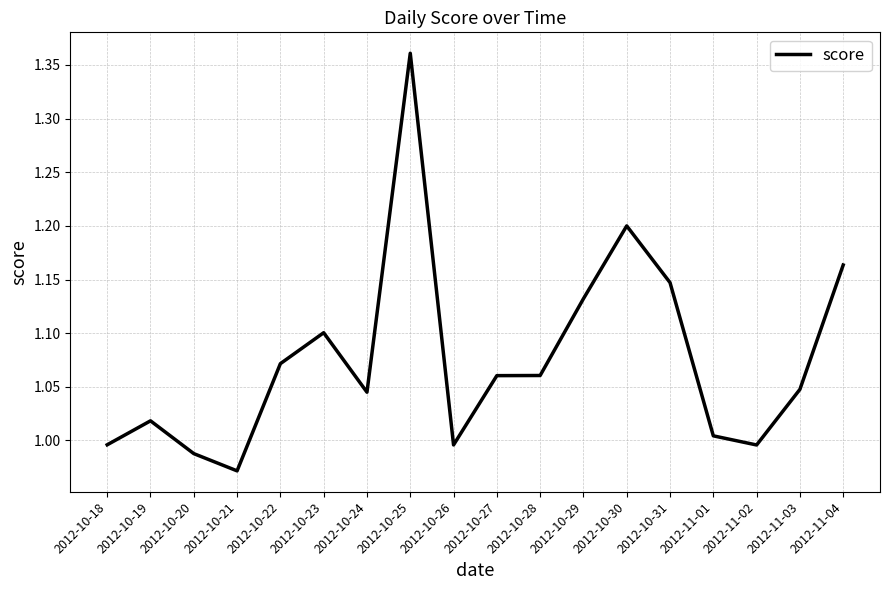

The value at 2012-10-23 is 0.2. True or false?

False